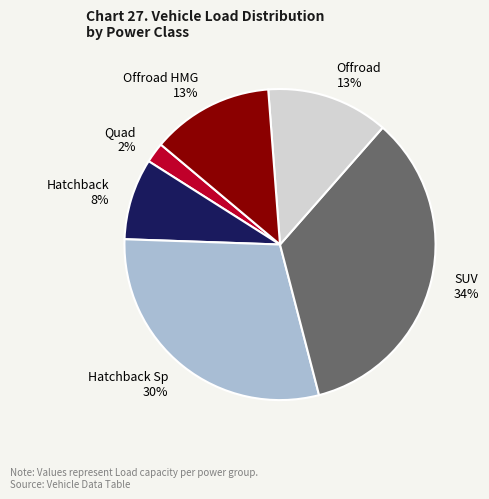

To the nearest percent, what portion does Offroad HMG represent?

13%